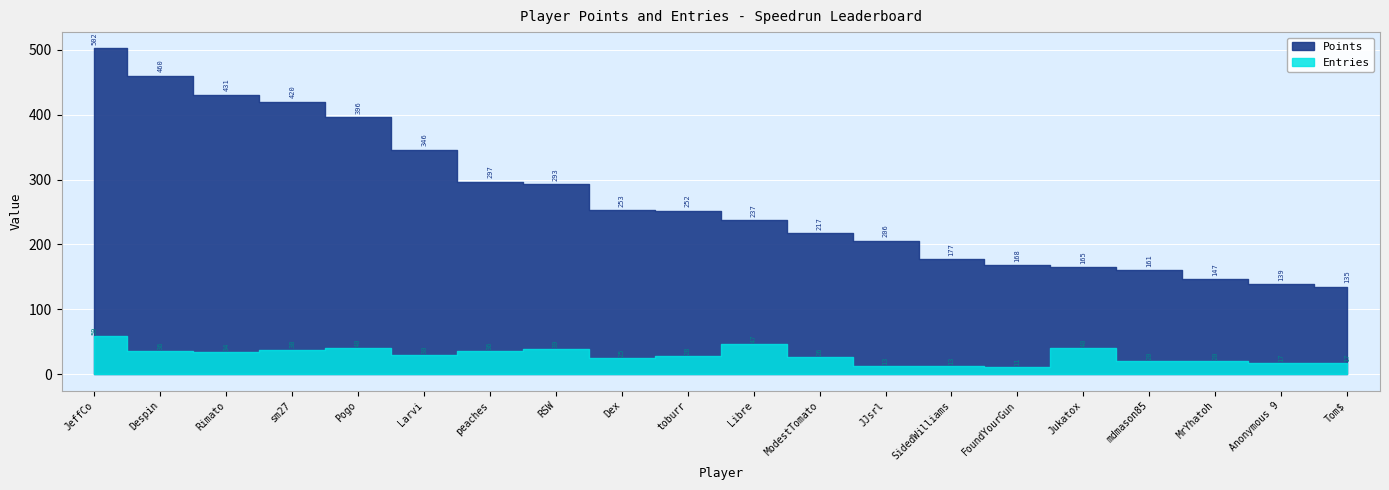

Rank the series by their maximum value, from highest to lowest.

Points, Entries